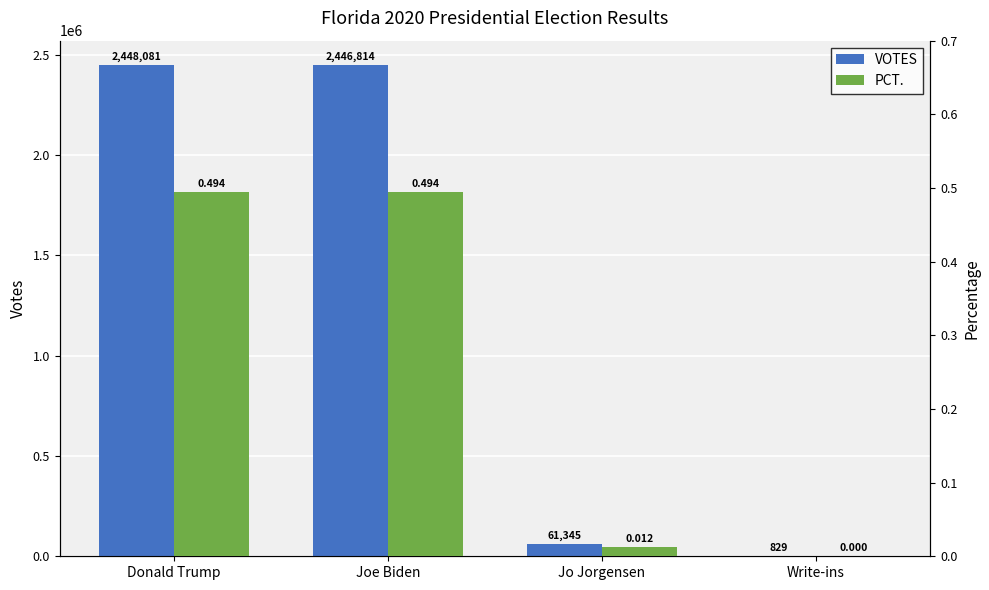

What is the label of the 2nd bar from the right?

Jo Jorgensen